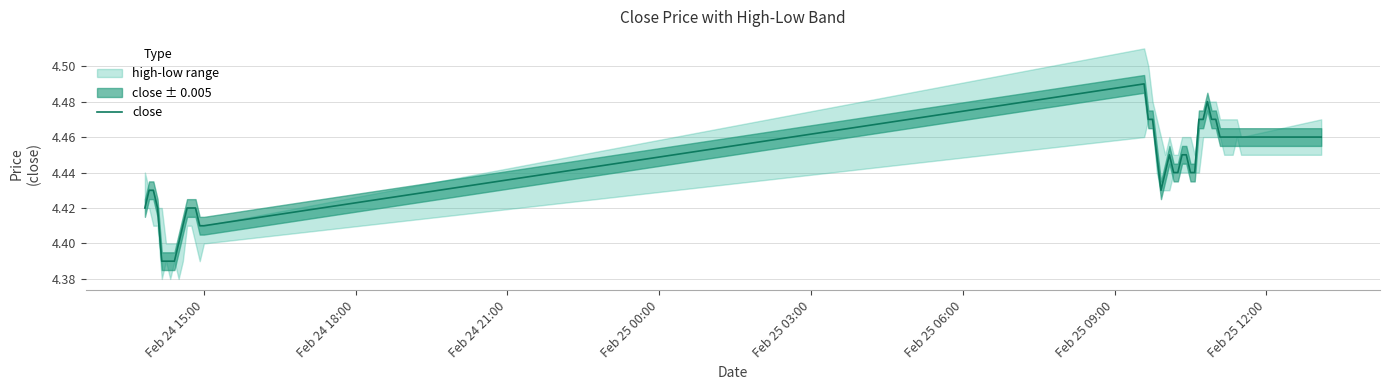

Is it true that the value at Feb 25 03:00 is 6.8?

False